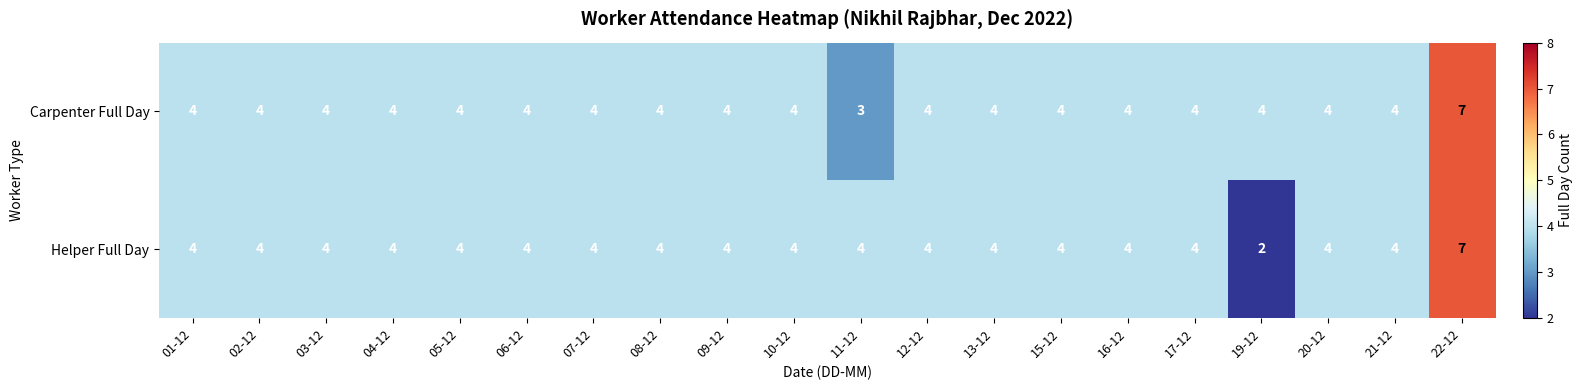

Is it true that Carpenter Full Day equals 2 at 02-12?

False